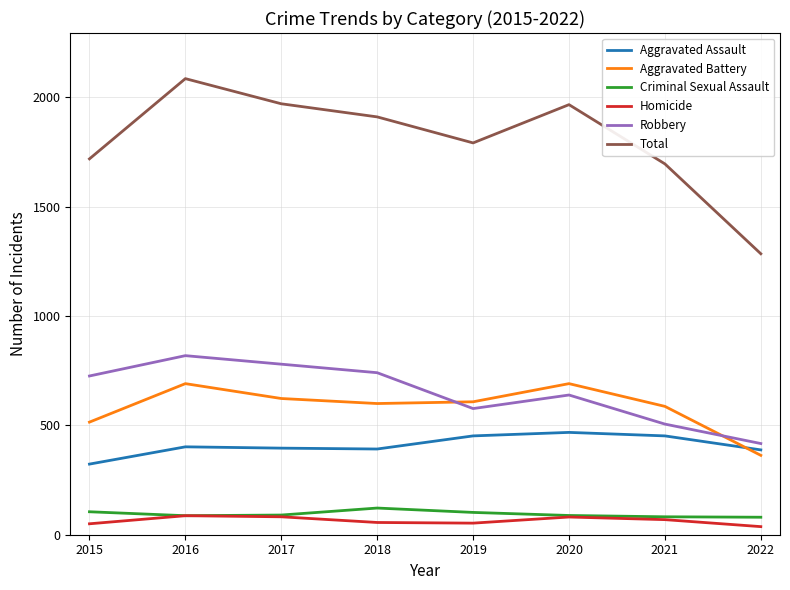

How many values in the Robbery series are below 726?

4